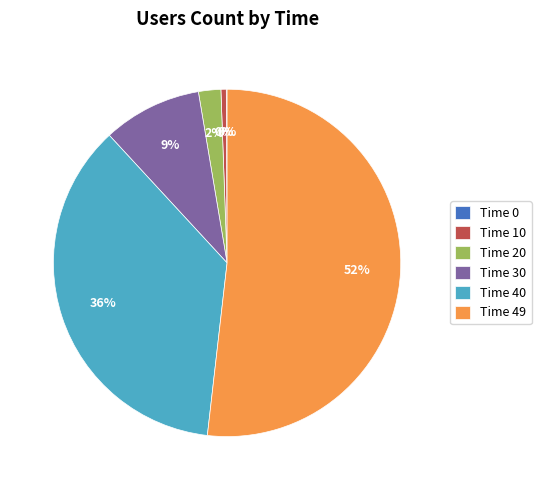

Which slice is the largest?

Time 49